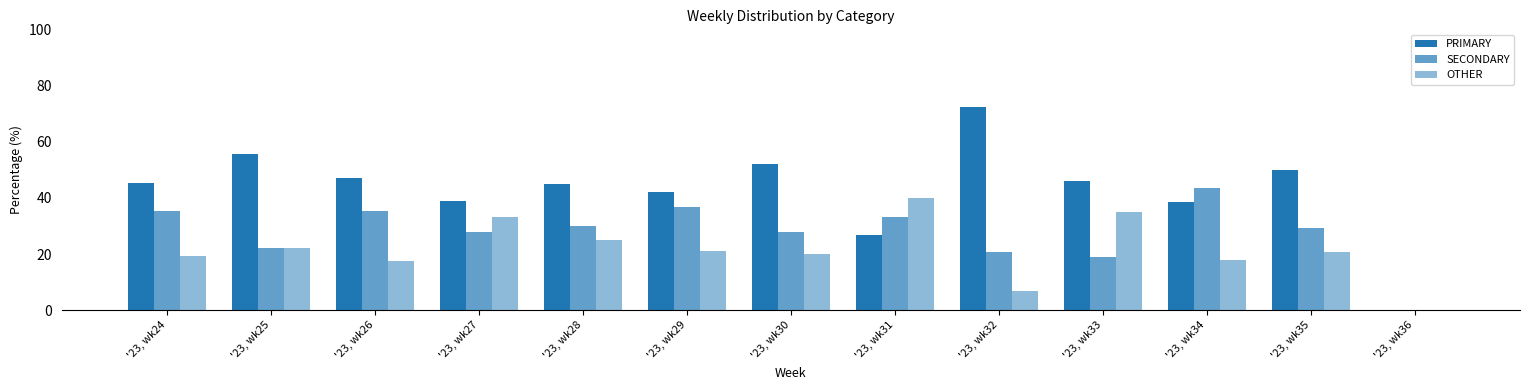

How many groups of bars are there?

13